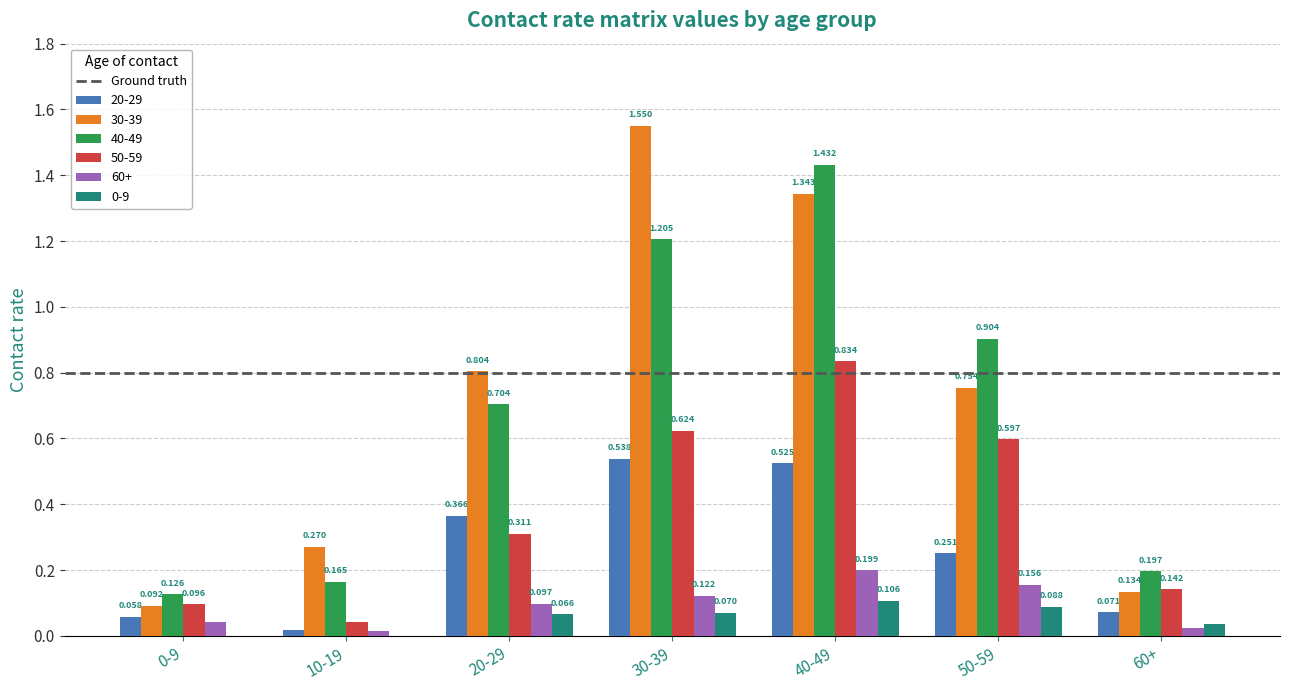

What is the sum of all 30-39 values?

4.9